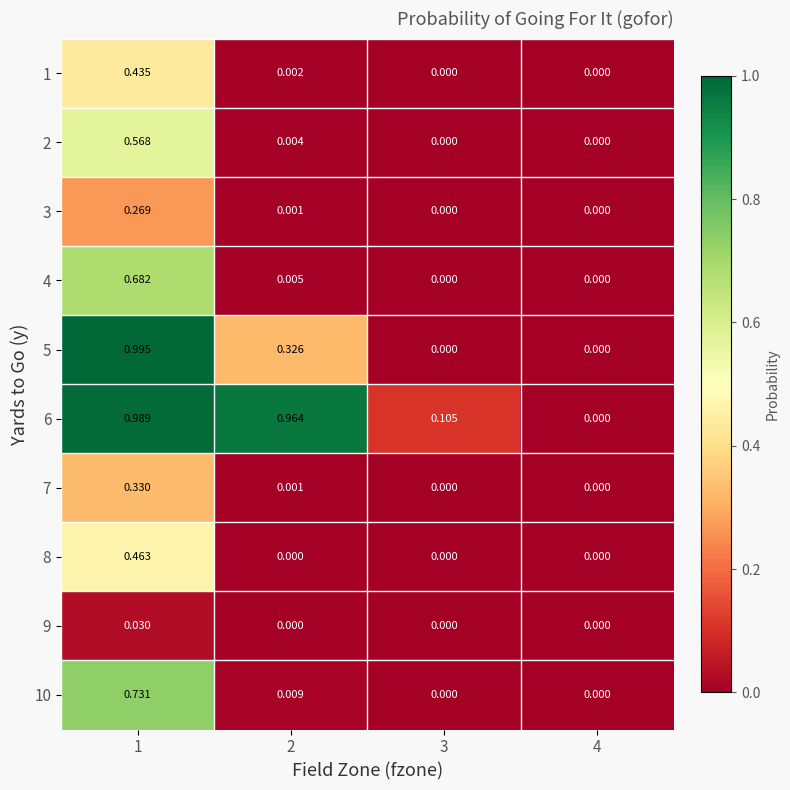

Is the value of 9 at 2 greater than the value of 1 at 2?

No